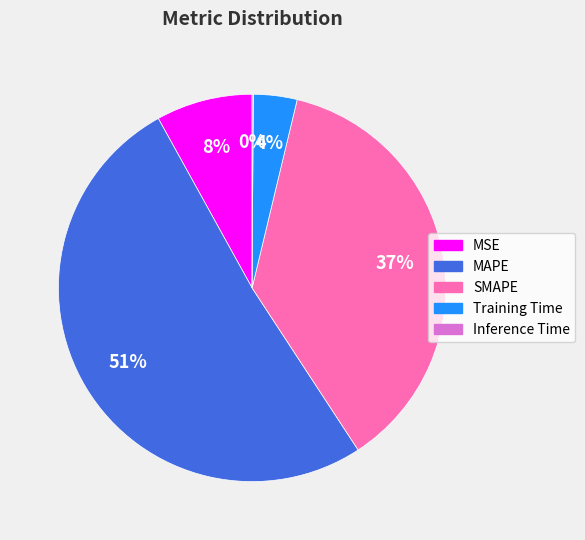

Does MSE represent more than half of the total?

No